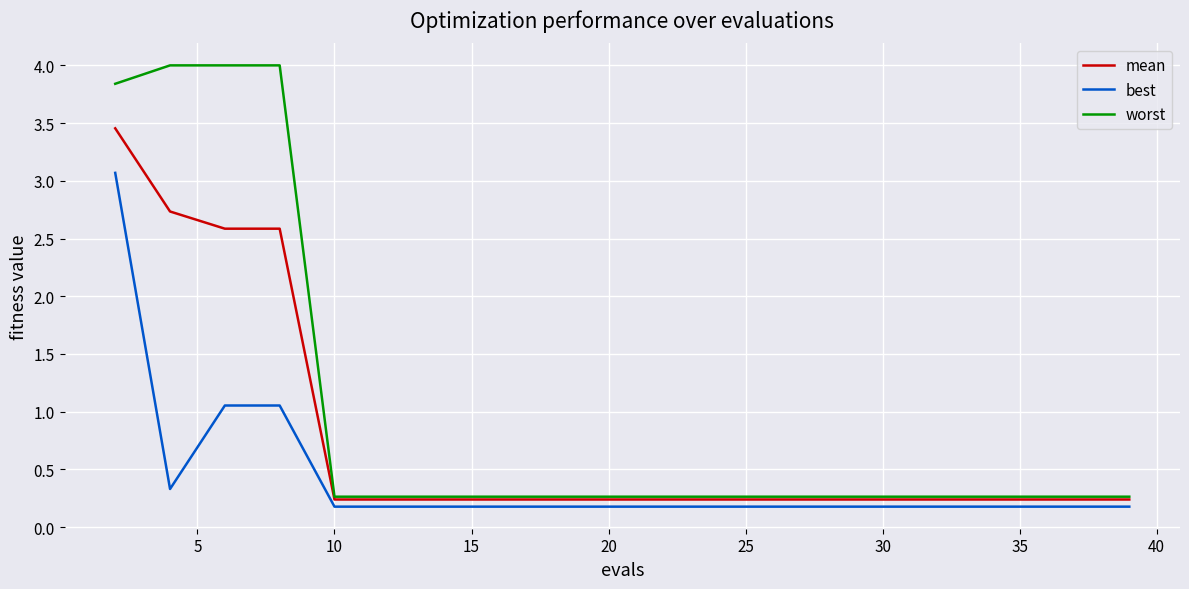

Does the chart have visible grid lines?

Yes